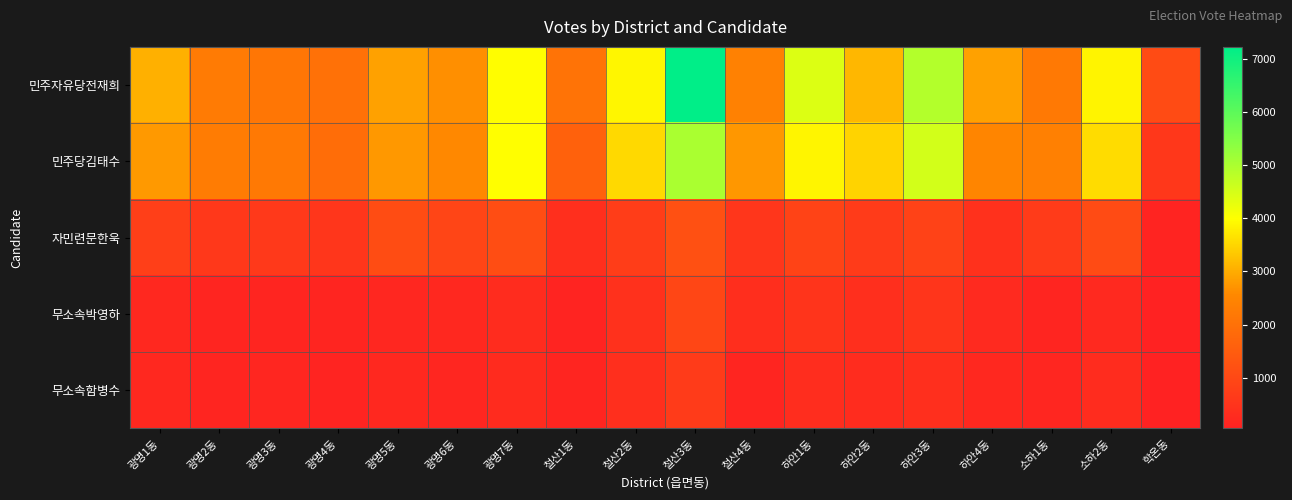

Reading left to right, what are all the values shown in this chart?

민주자유당전재희: 광명1동=3052	광명2동=2251	광명3동=2132	광명4동=2002	광명5동=2867	광명6동=2649	광명7동=3978	철산1동=2052	철산2동=3902	철산3동=7231	철산4동=2414	하안1동=4417	하안2동=3137	하안3동=4910	하안4동=2865	소하1동=2207	소하2동=3864	학온동=1068
민주당김태수: 광명1동=2772	광명2동=2263	광명3동=2204	광명4동=1917	광명5동=2765	광명6동=2560	광명7동=3991	철산1동=1608	철산2동=3551	철산3동=5025	철산4동=2749	하안1동=3882	하안2동=3479	하안3동=4530	하안4동=2504	소하1동=2368	소하2동=3570	학온동=563
자민련문한욱: 광명1동=776	광명2동=607	광명3동=625	광명4동=559	광명5동=1088	광명6동=928	광명7동=1127	철산1동=364	철산2동=735	철산3동=1192	철산4동=559	하안1동=881	하안2동=675	하안3동=842	하안4동=426	소하1동=676	소하2동=1057	학온동=107
무소속박영하: 광명1동=218	광명2동=131	광명3동=137	광명4동=137	광명5동=175	광명6동=203	광명7동=297	철산1동=112	철산2동=434	철산3동=941	철산4동=360	하안1동=515	하안2동=369	하안3동=546	하안4동=255	소하1동=146	소하2동=244	학온동=41
무소속함병수: 광명1동=203	광명2동=145	광명3동=164	광명4동=106	광명5동=209	광명6동=161	광명7동=274	철산1동=146	철산2동=374	철산3동=660	철산4동=133	하안1동=339	하안2동=300	하안3동=366	하안4동=215	소하1동=163	소하2동=317	학온동=45